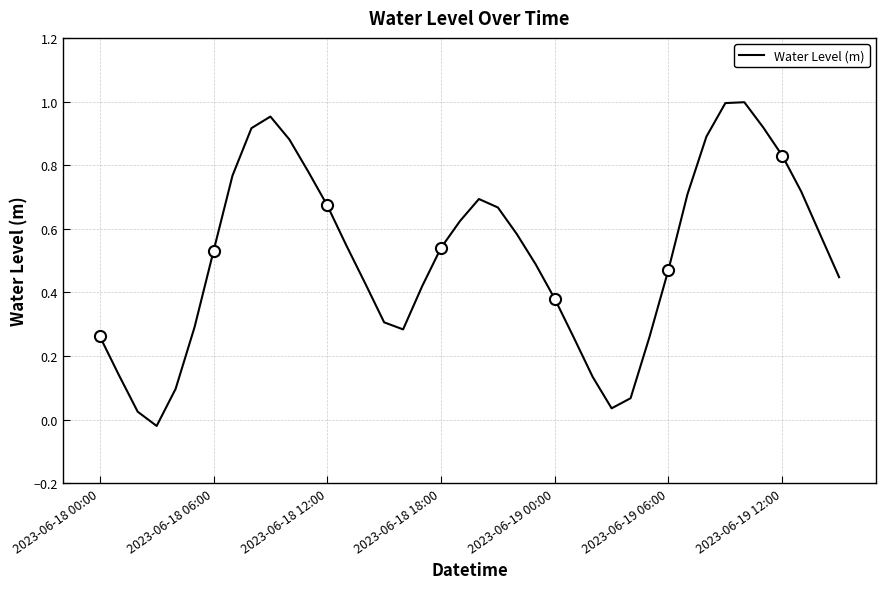

Where does the data first go above 0?

2023-06-18 00:00